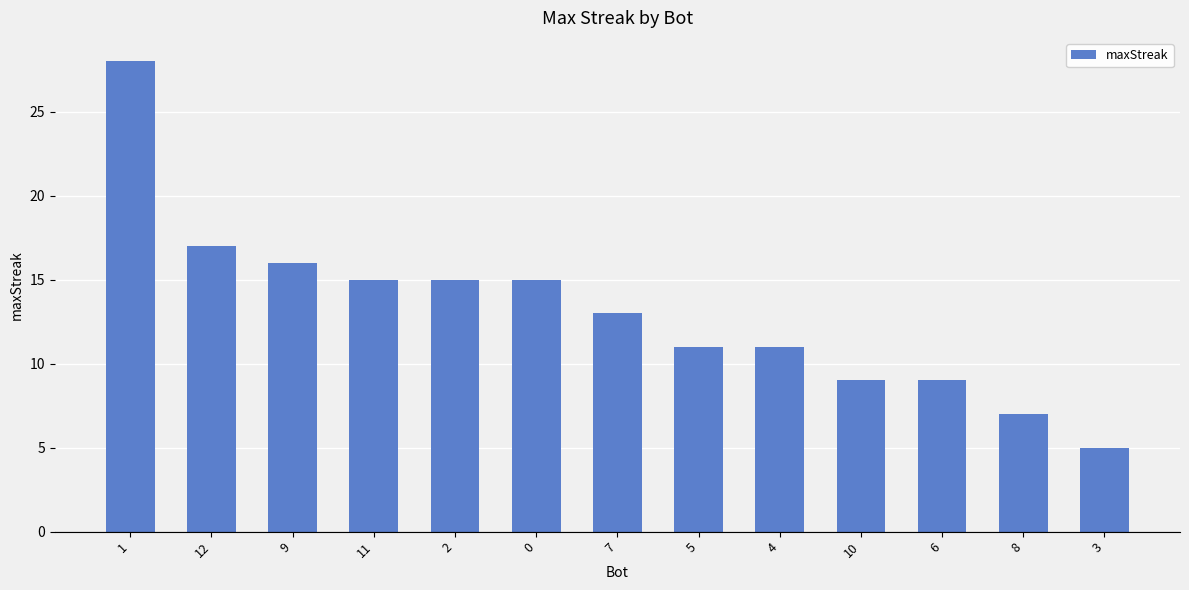

What is the change in value from 12 to 11?

-2